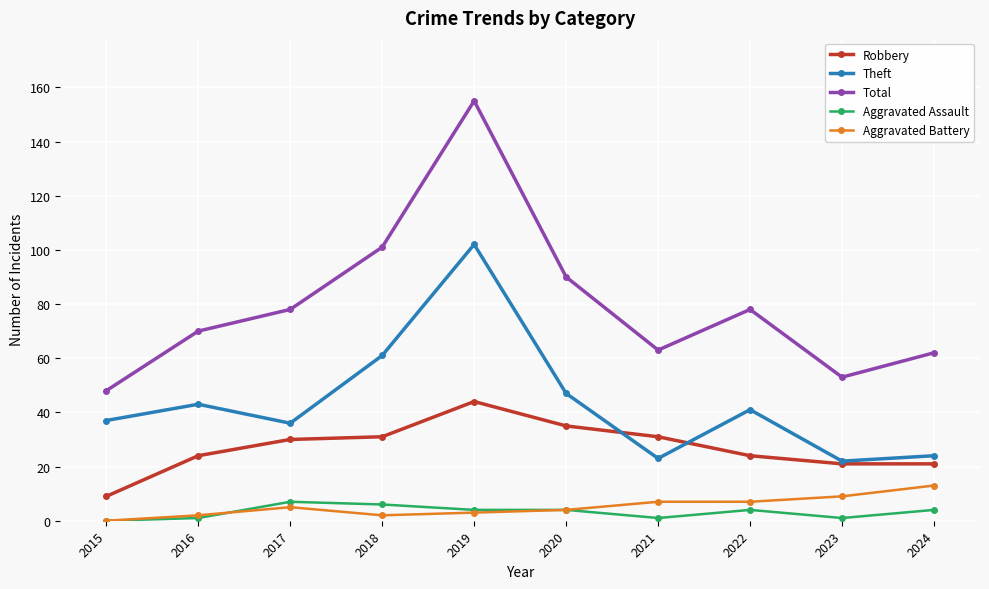

At which category is the sum across all series the highest?

2019